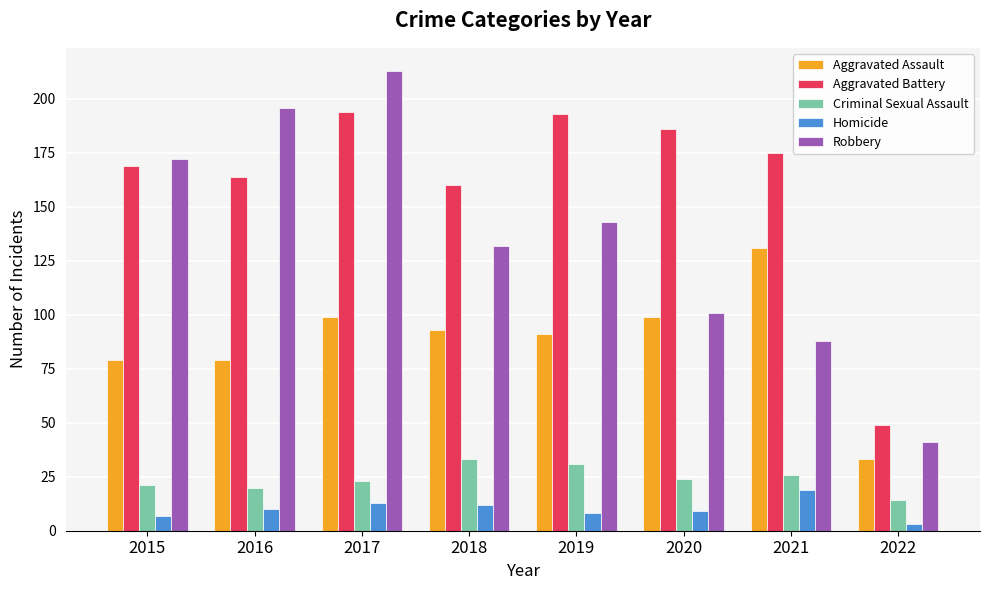

What are all the series names shown in the legend?

Aggravated Assault, Aggravated Battery, Criminal Sexual Assault, Homicide, Robbery